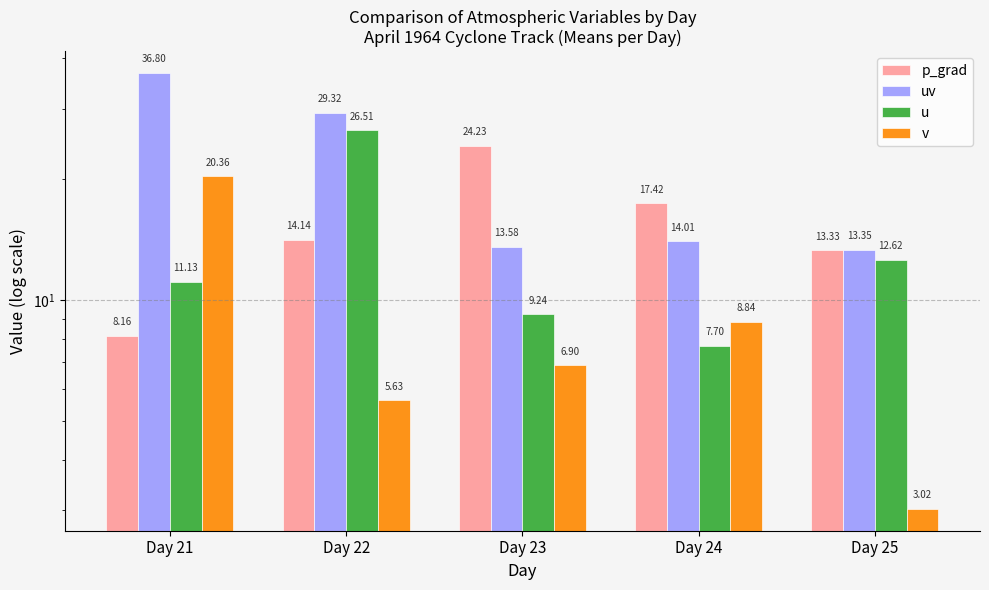

Are the bars grouped side by side (vs. stacked)?

Yes